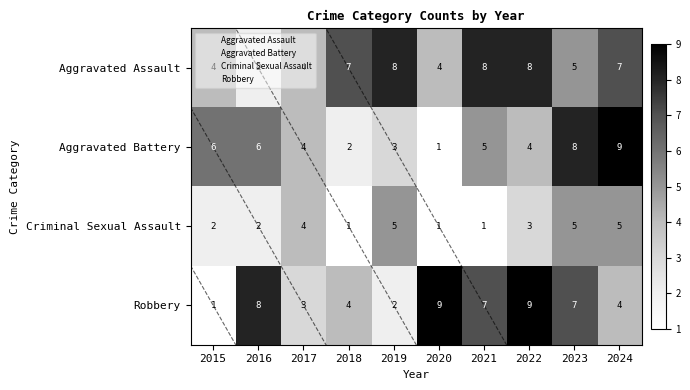

Count the number of categories in the chart.

10